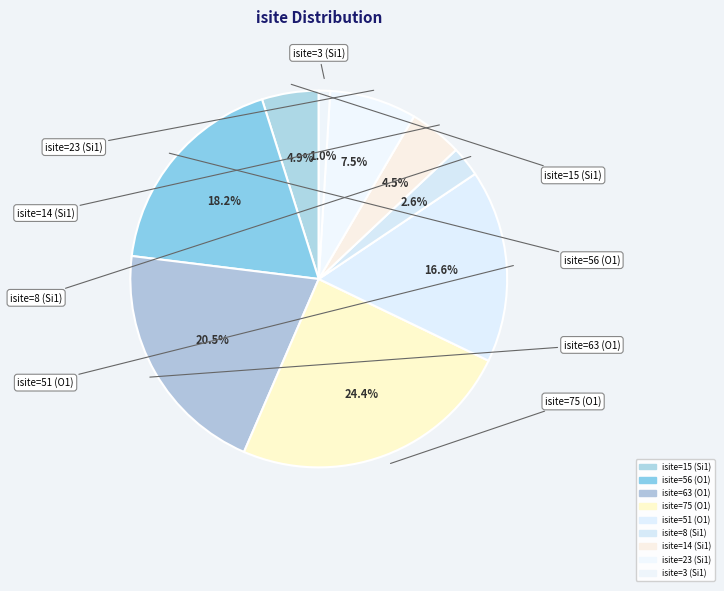

Does any single category account for the majority?

No